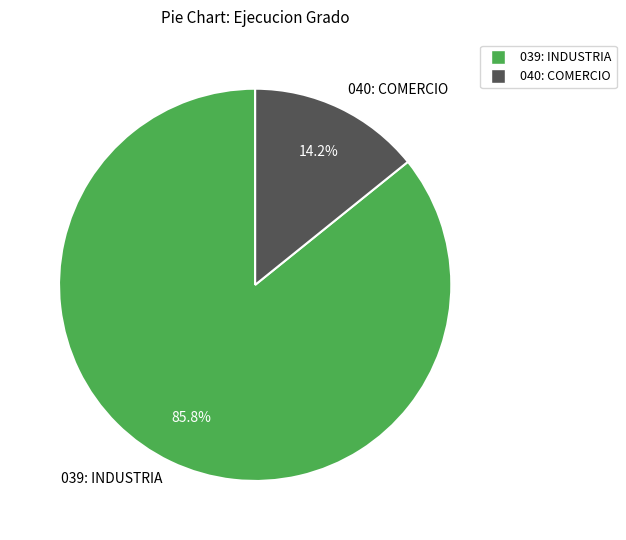

To the nearest percent, what portion does 039: INDUSTRIA represent?

86%